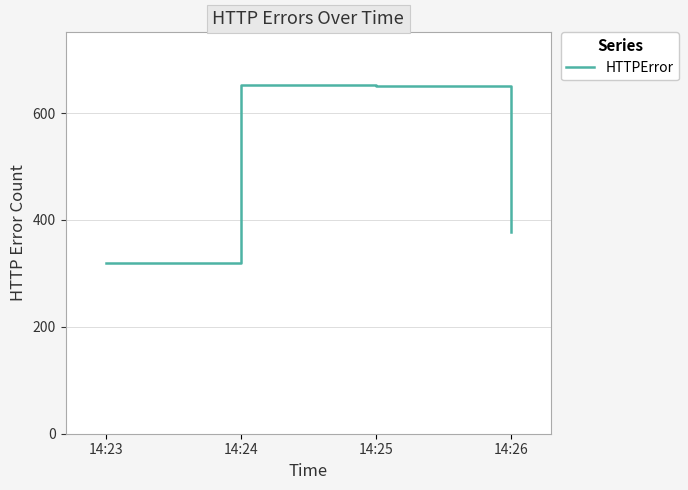

Does the chart display data point markers on the line(s)?

No